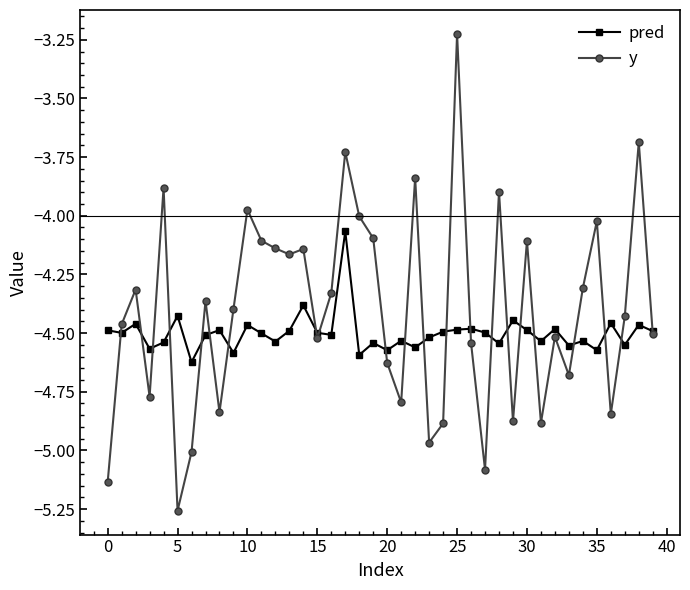

Which series has the largest range (max minus min)?

y